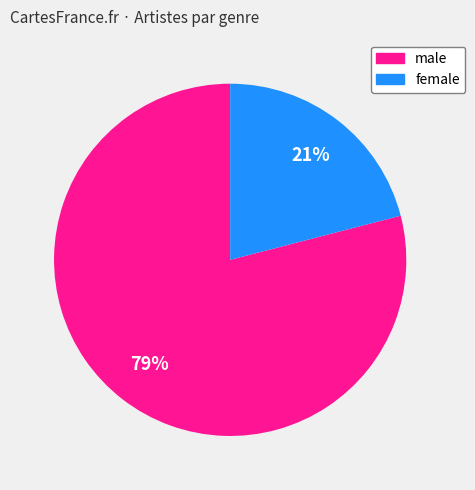

Which category accounts for the majority?

male